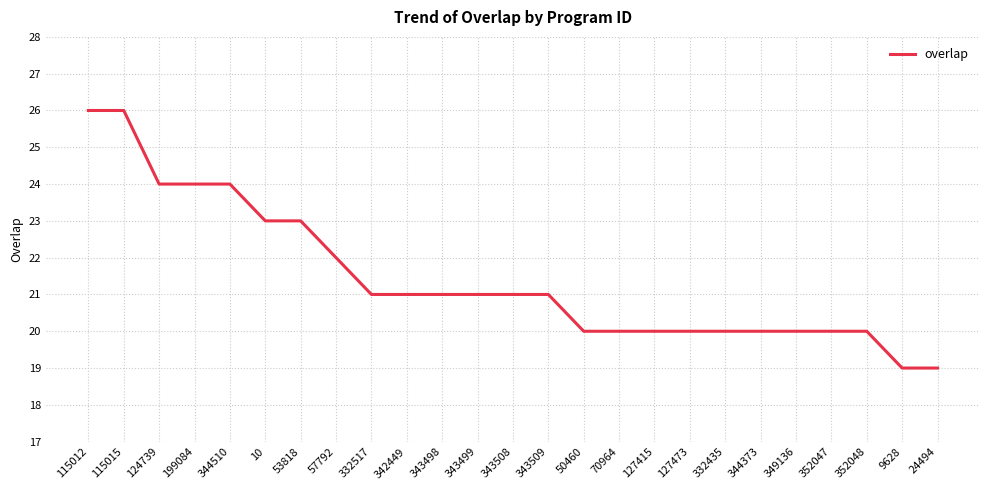

What is the maximum value shown in the chart?

26